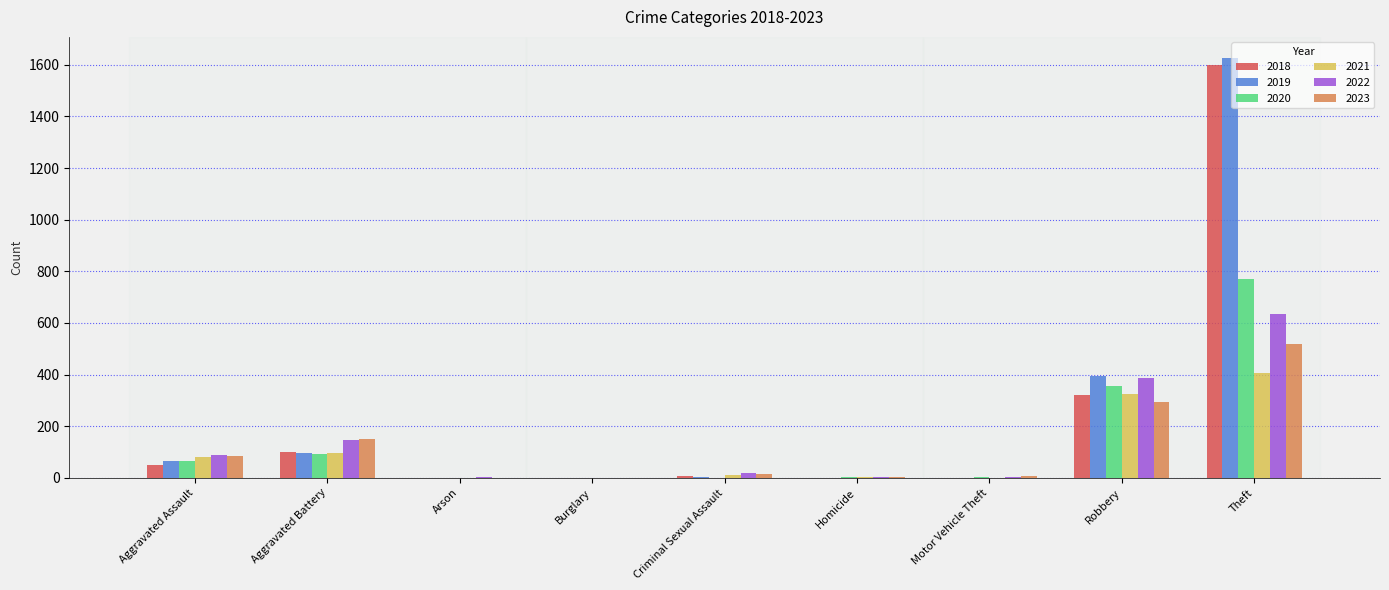

Where is 2023 nearest to the value 259?

Robbery